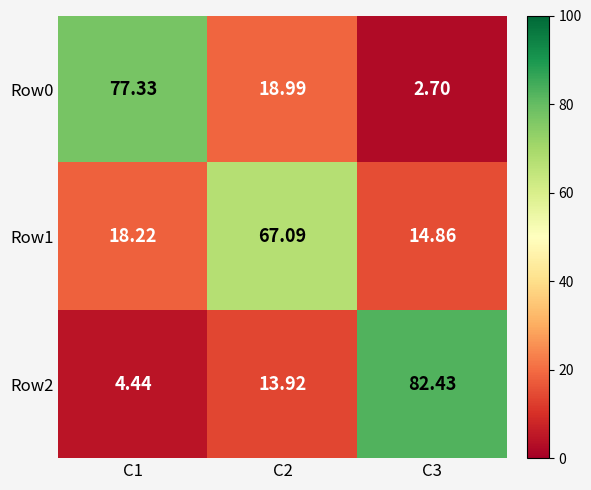

Between C3 and C2, which is larger?

C2